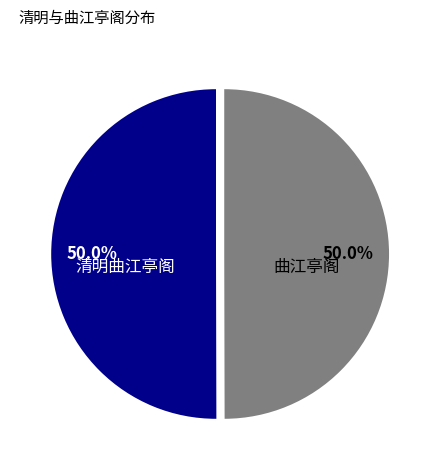

Combined, what portion of the pie is 清明曲江亭阁 and 曲江亭阁?

100.0%